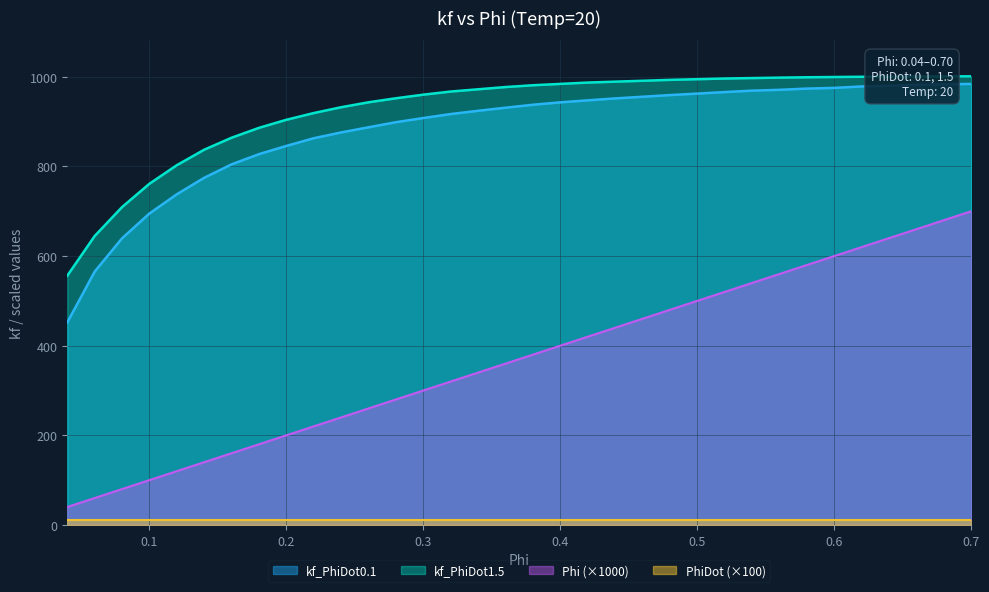

What is the difference between the maximum and minimum values in the Phi (×1000) series?

660.0